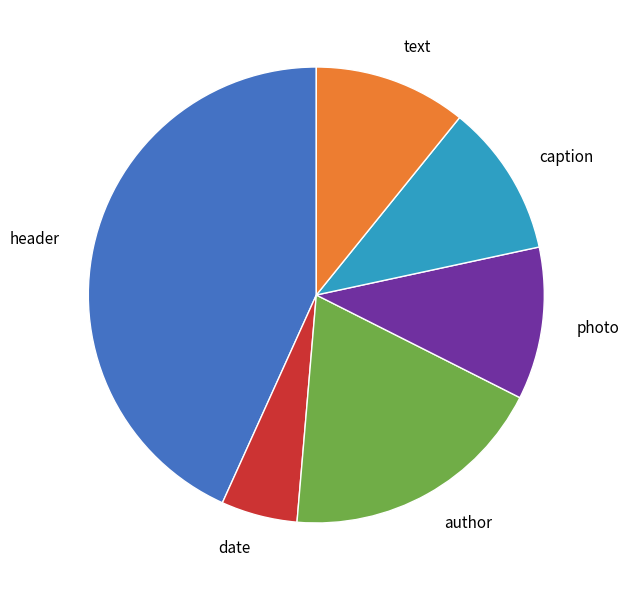

Which category has the biggest portion of the pie?

header